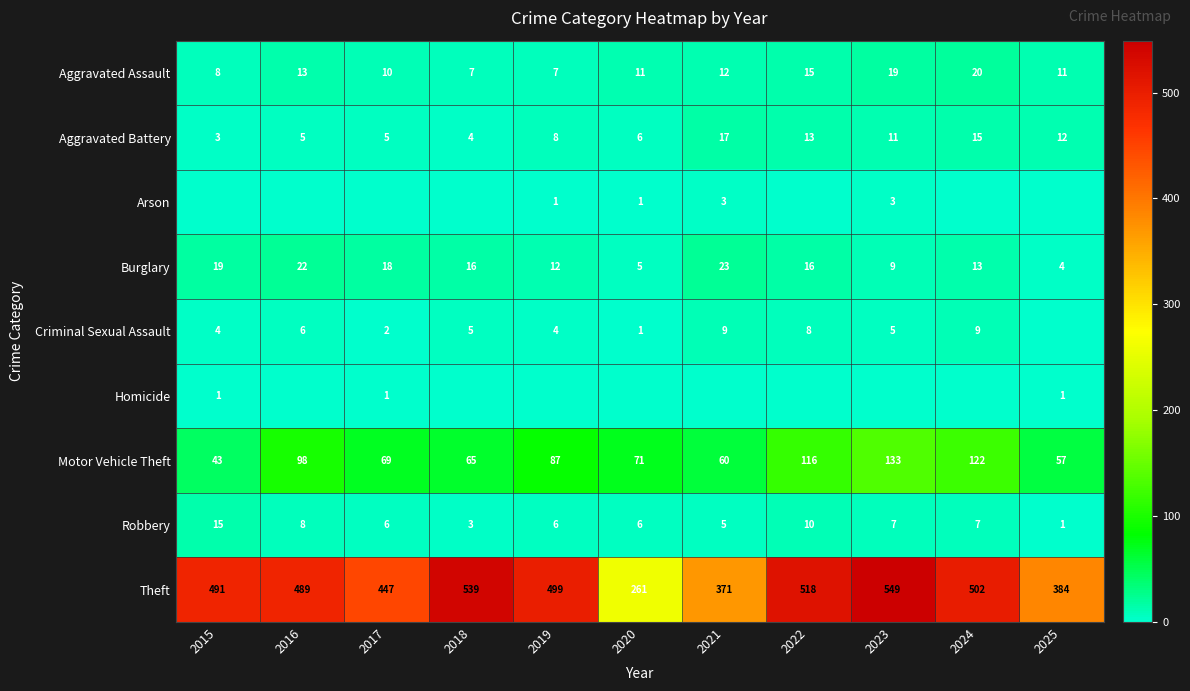

True or false: Aggravated Assault has a value of 12 at 2019.

False